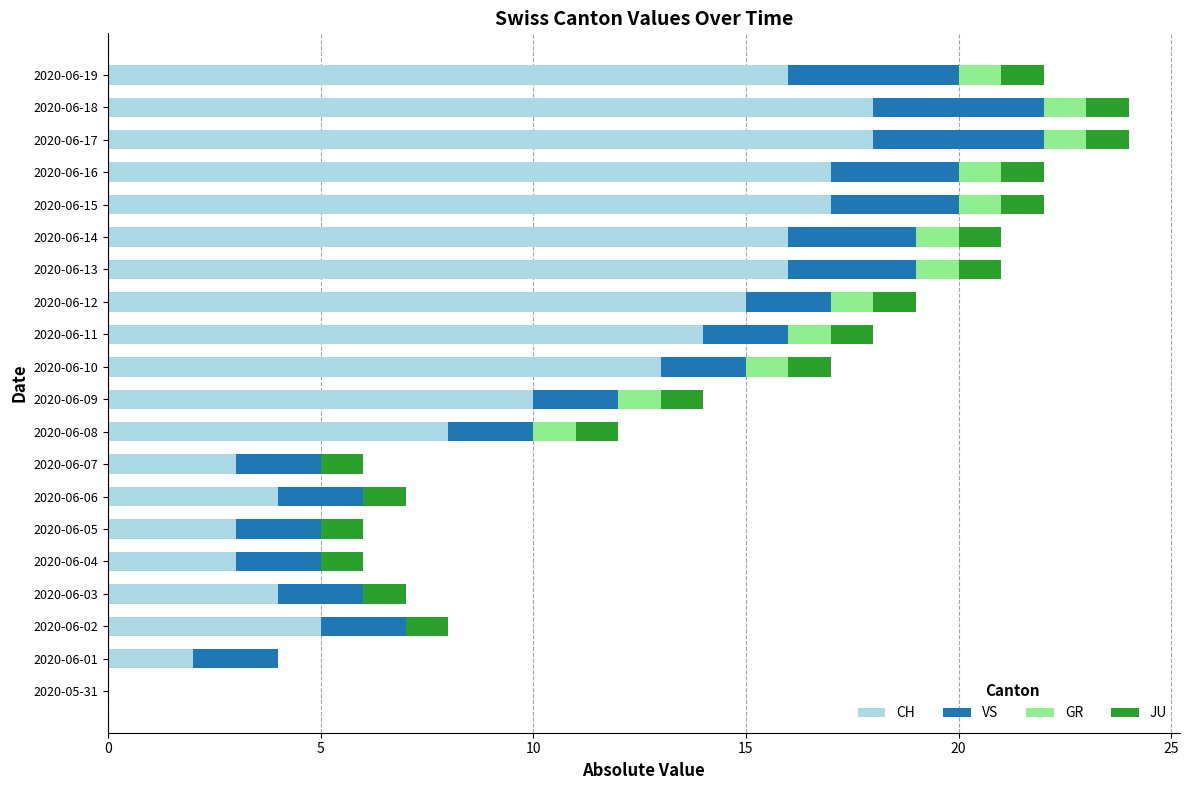

The value of CH at 2020-06-16 is 17. True or false?

True